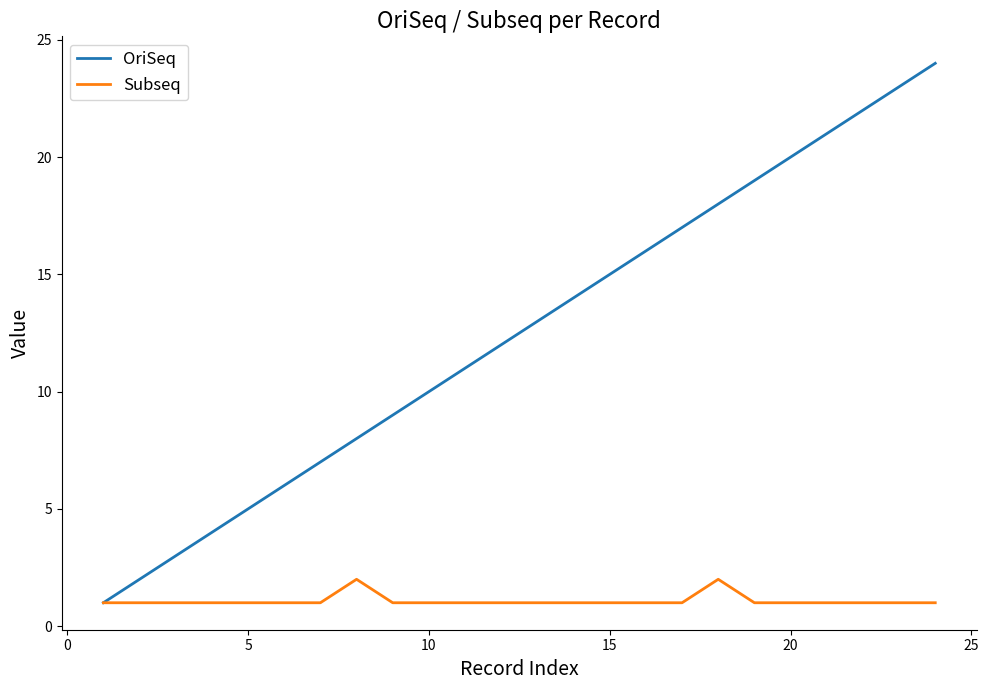

What is the maximum value shown in the chart?

24